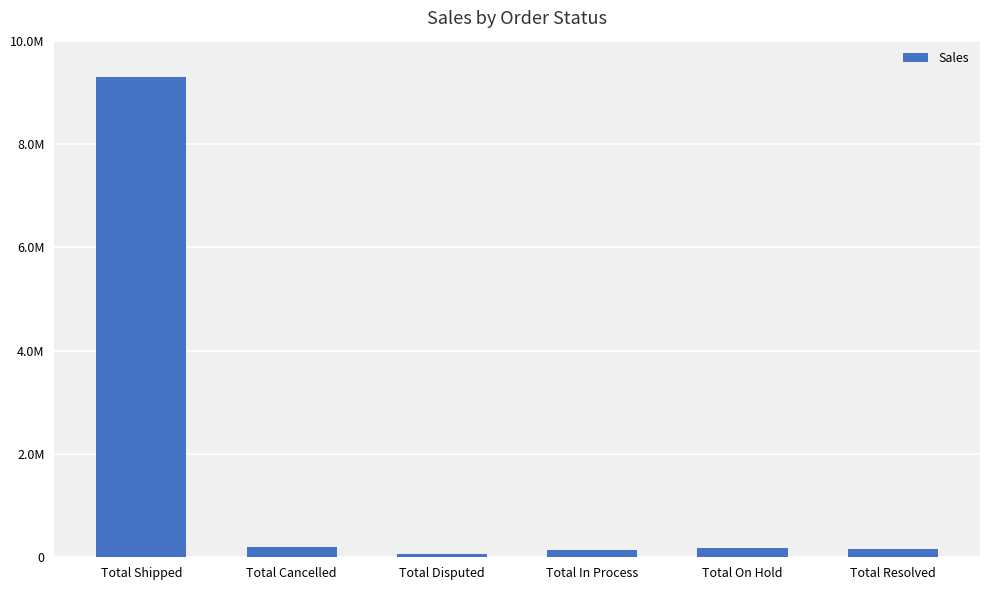

Reading right to left, what are all the values shown in this chart?

Total Resolved=150718.3	Total On Hold=178979.2	Total In Process=144730.0	Total Disputed=72212.9	Total Cancelled=194487.5	Total Shipped=9291501.1